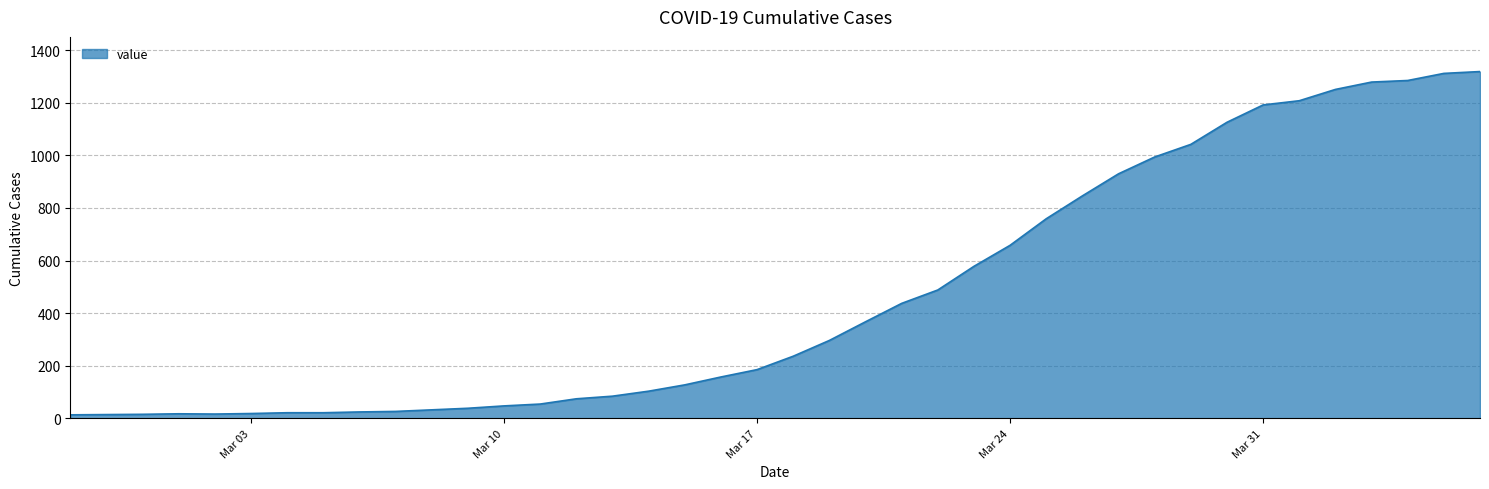

What is the greatest value displayed?

1319